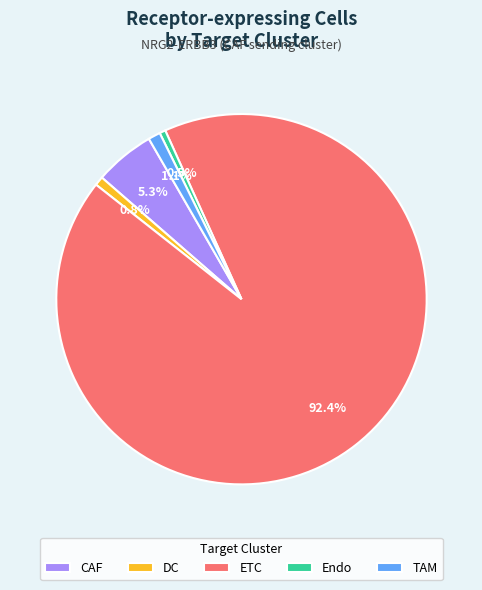

Between DC and ETC, which is larger?

ETC